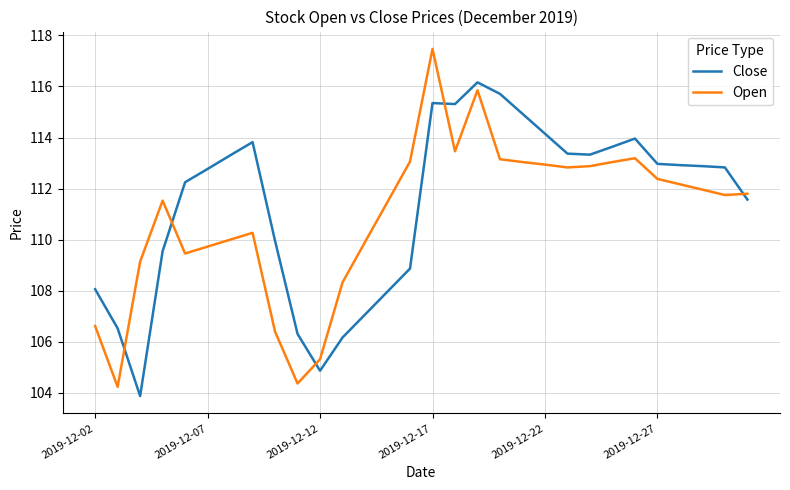

What is the maximum value shown in the chart?

117.5